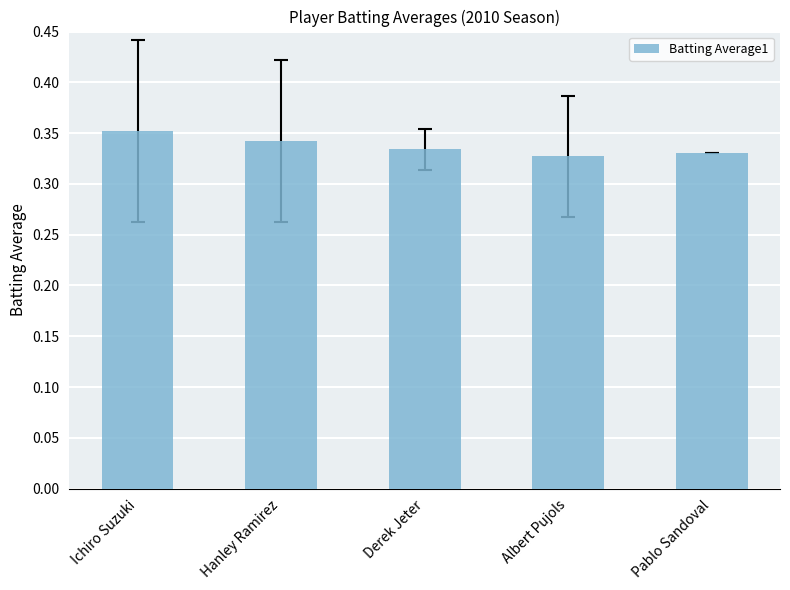

The value at Albert Pujols is 0.2. True or false?

False